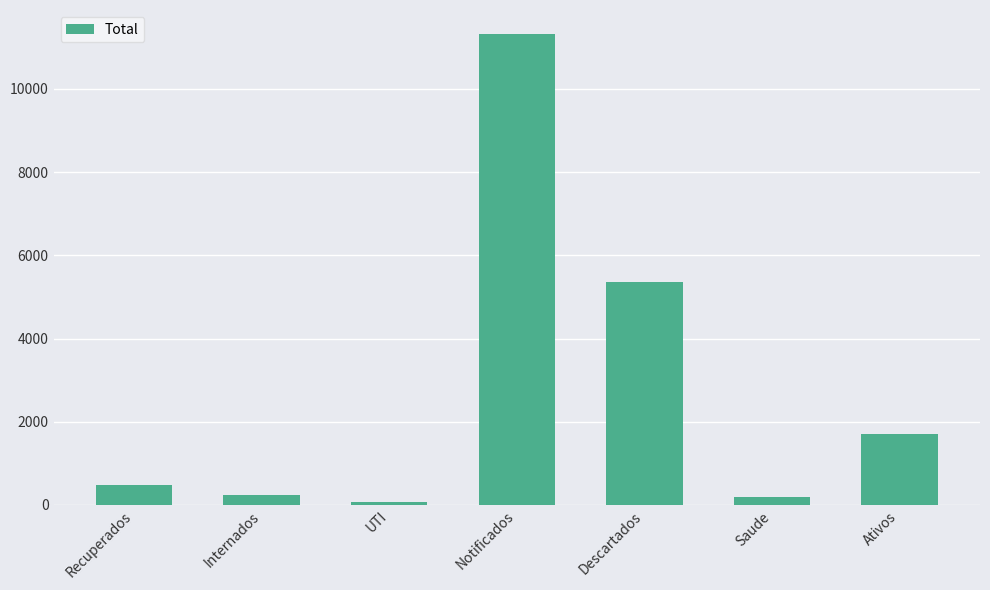

How many values are below 473?

3